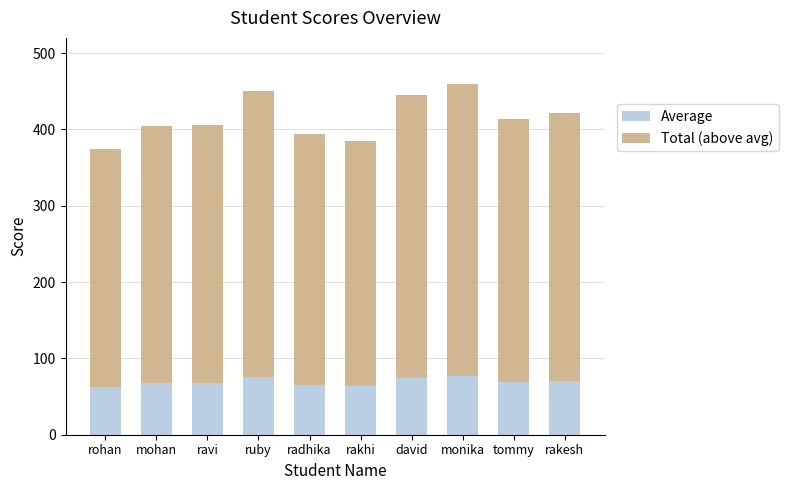

How many bars are there in total?

10